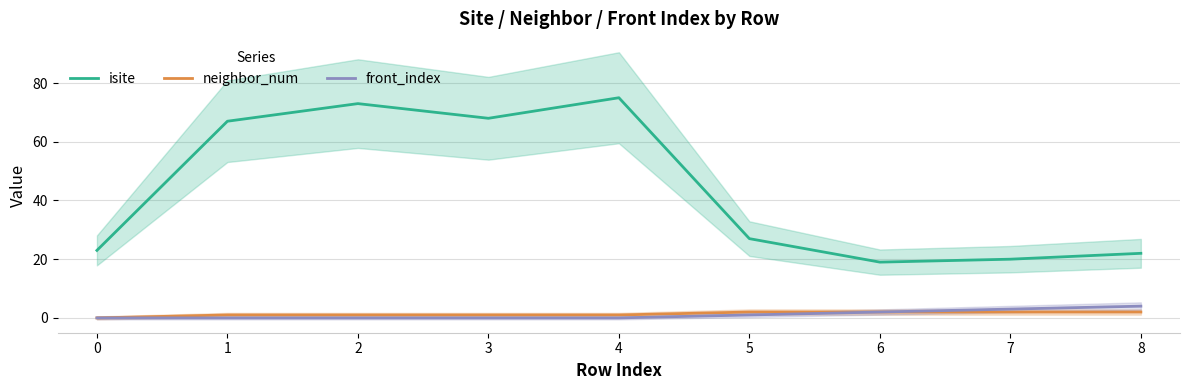

How many values in neighbor_num are above zero?

8